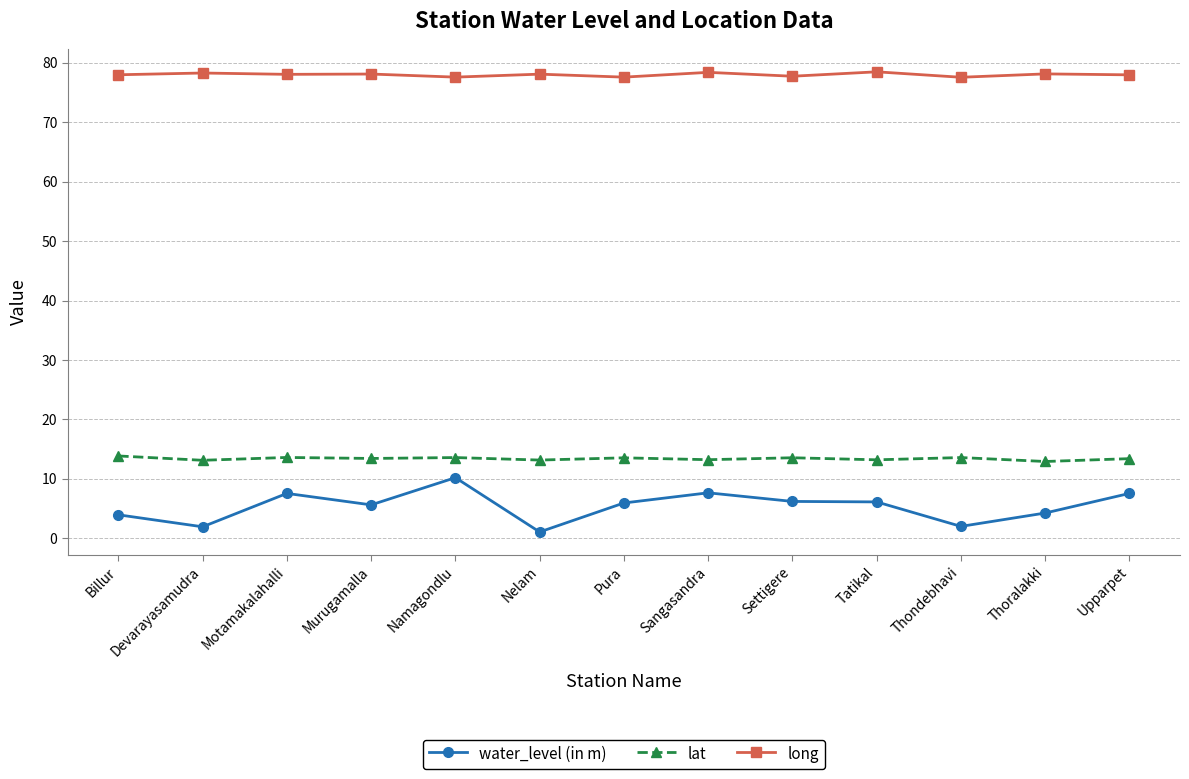

What is the value of the lat point at the 10th from the left?

13.2